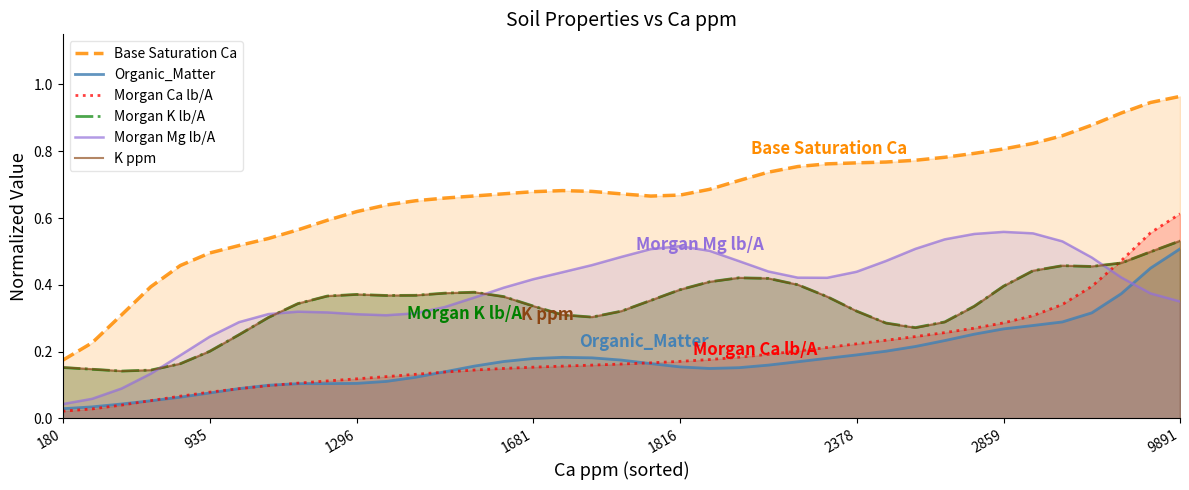

Which series has the largest range (max minus min)?

Base Saturation Ca